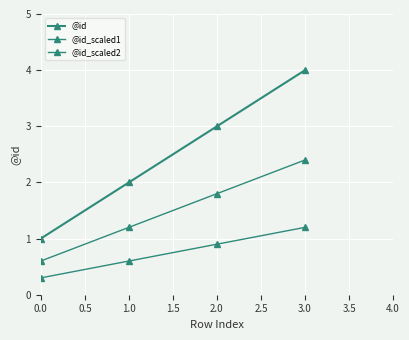

The @id_scaled2 series shows 0.3 at 0.0. True or false?

True